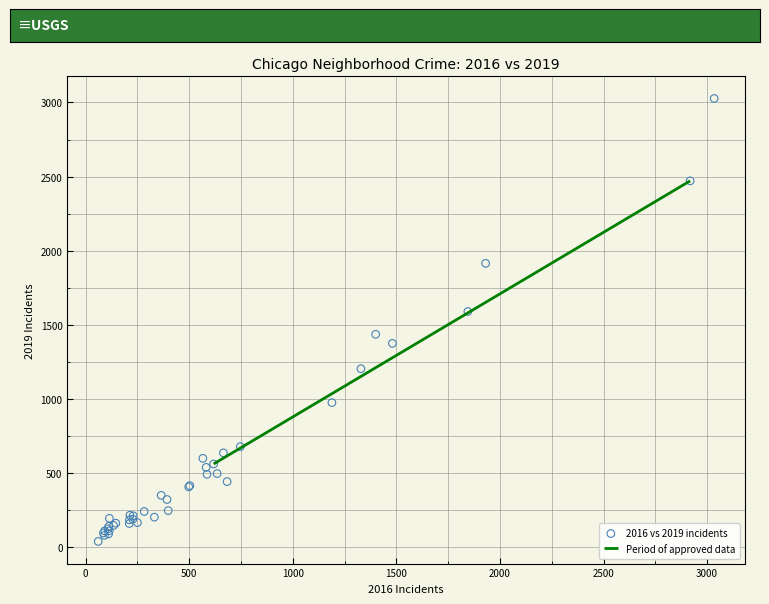

What Y value in the scatter plot is closest to 1532?

1589